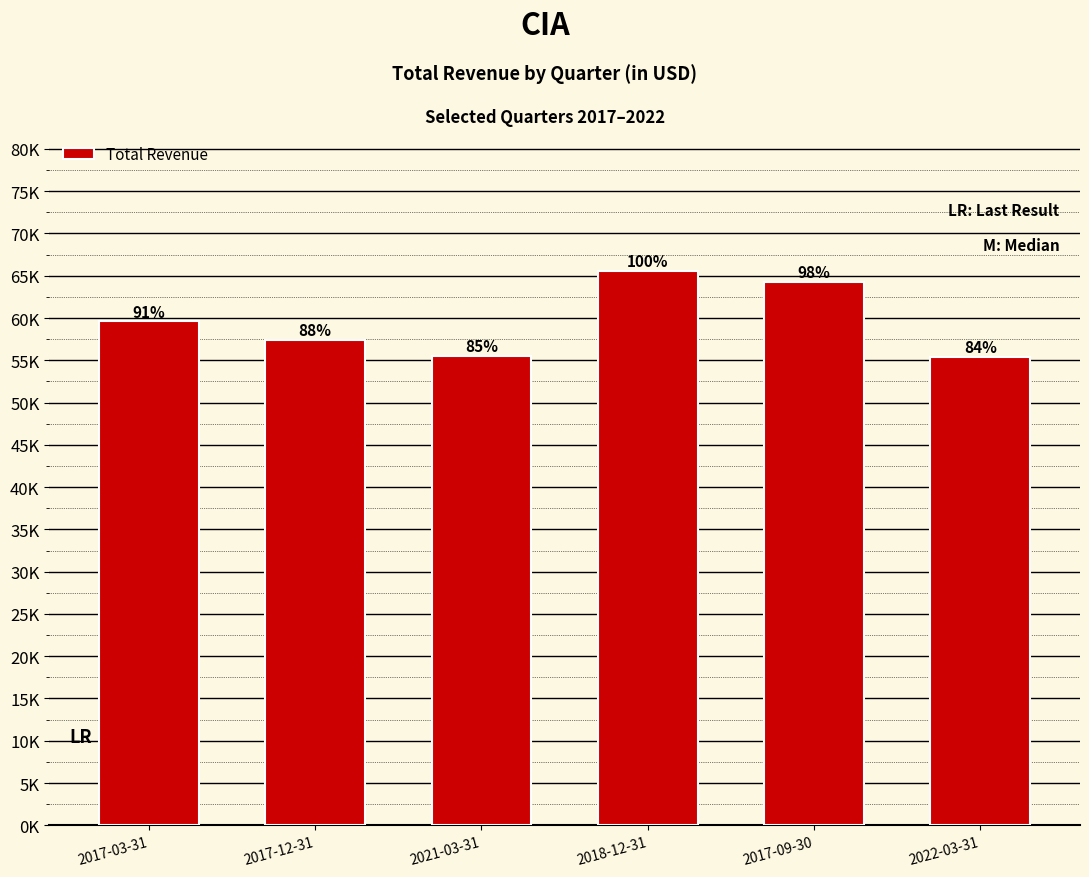

At which category does the chart reach its peak across all series?

2018-12-31